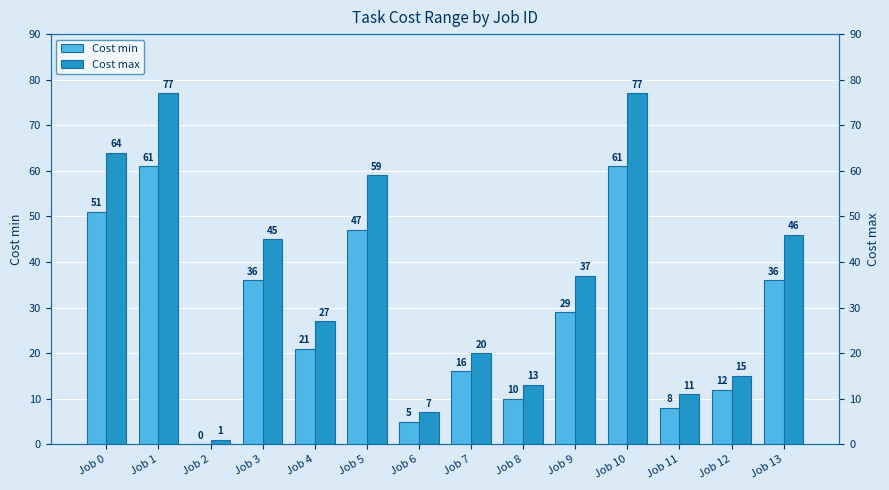

At how many categories does at least one series exceed 30?

7